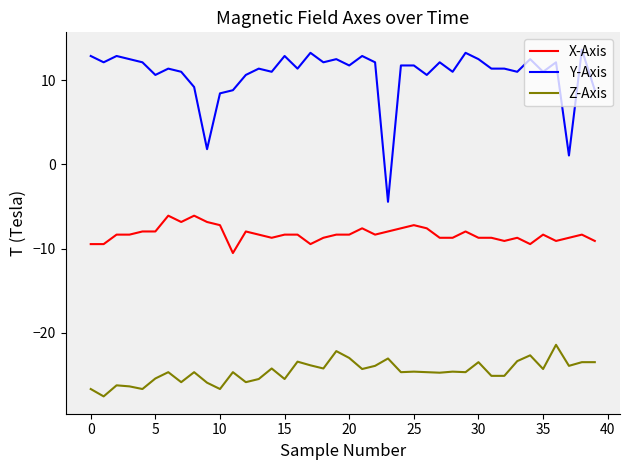

What is the highest value of the Z-Axis series?

-21.4